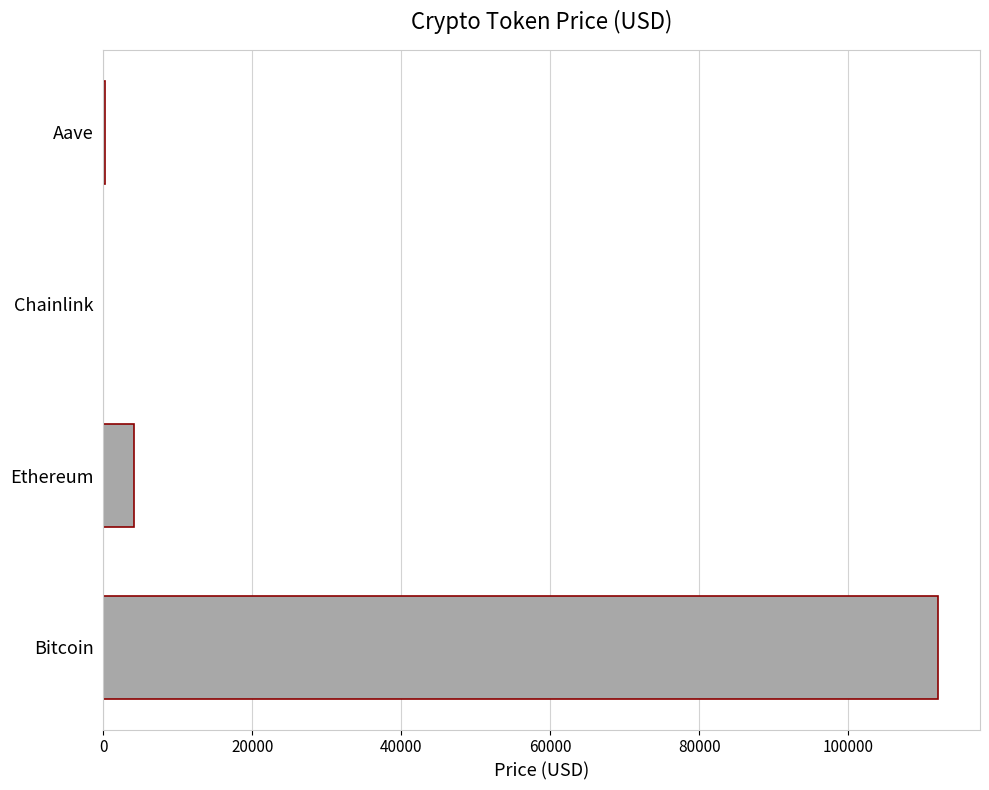

How many values exceed 4102?

2